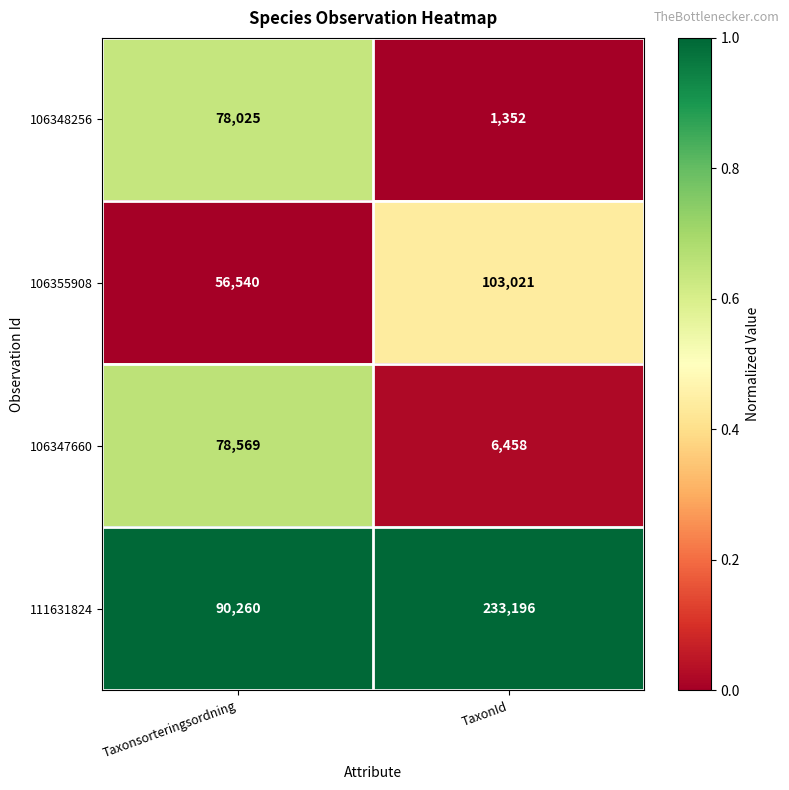

Read the 106355908 value at Taxonsorteringsordning.

56540